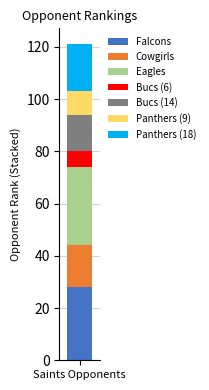

What is the maximum value for Falcons?

28